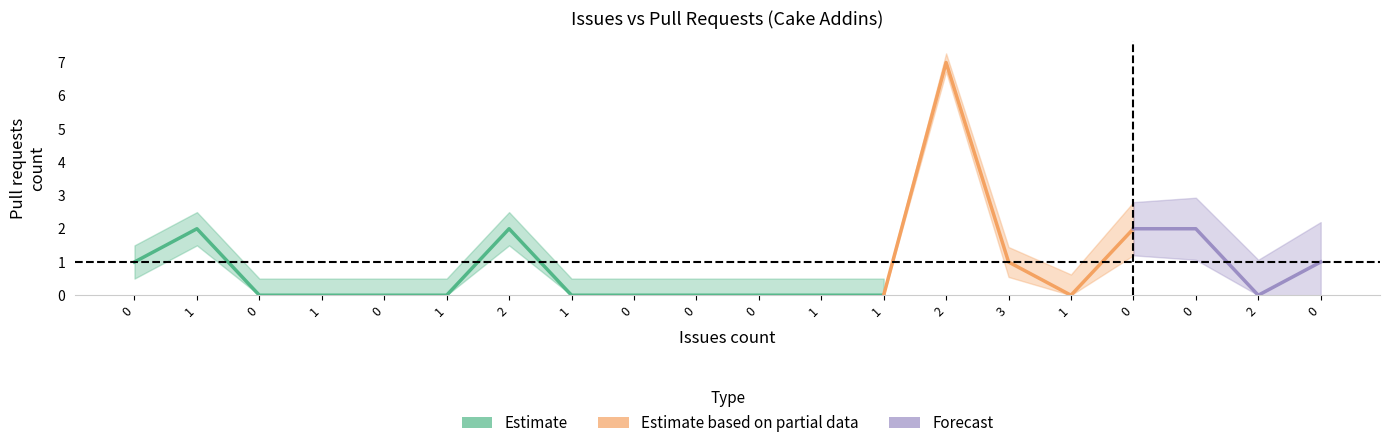

Is this an area chart (filled region under the line)?

No